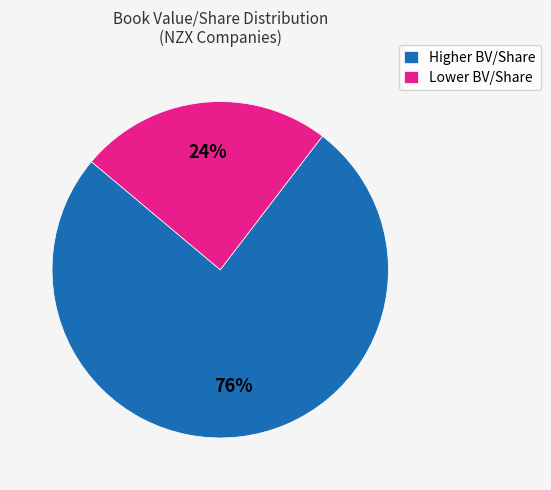

What is the ratio of the value at Lower BV/Share to the value at Higher BV/Share?

0.3